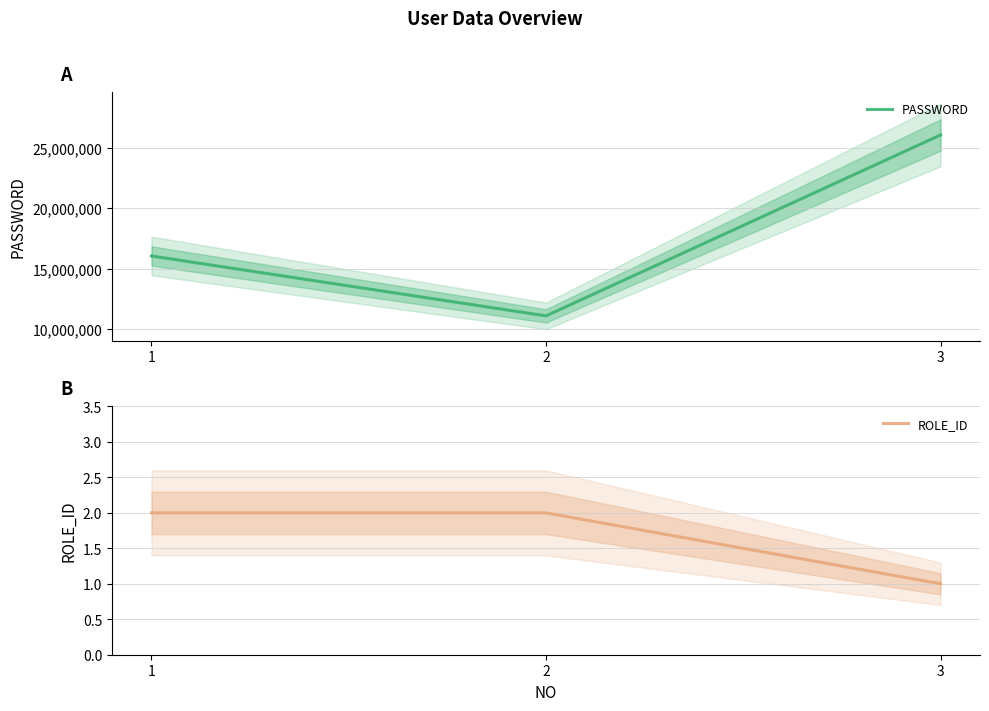

What is the sum of all ROLE_ID values?

5